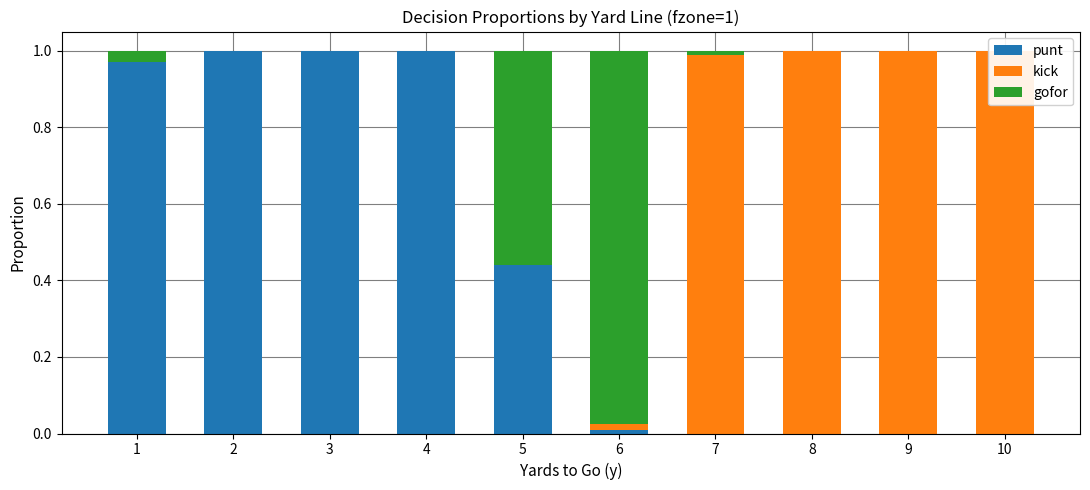

What is the difference between the highest and lowest values at 6?

1.0